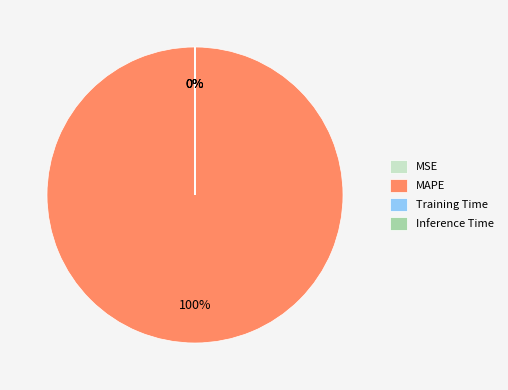

What is the largest slice in the pie chart?

MAPE